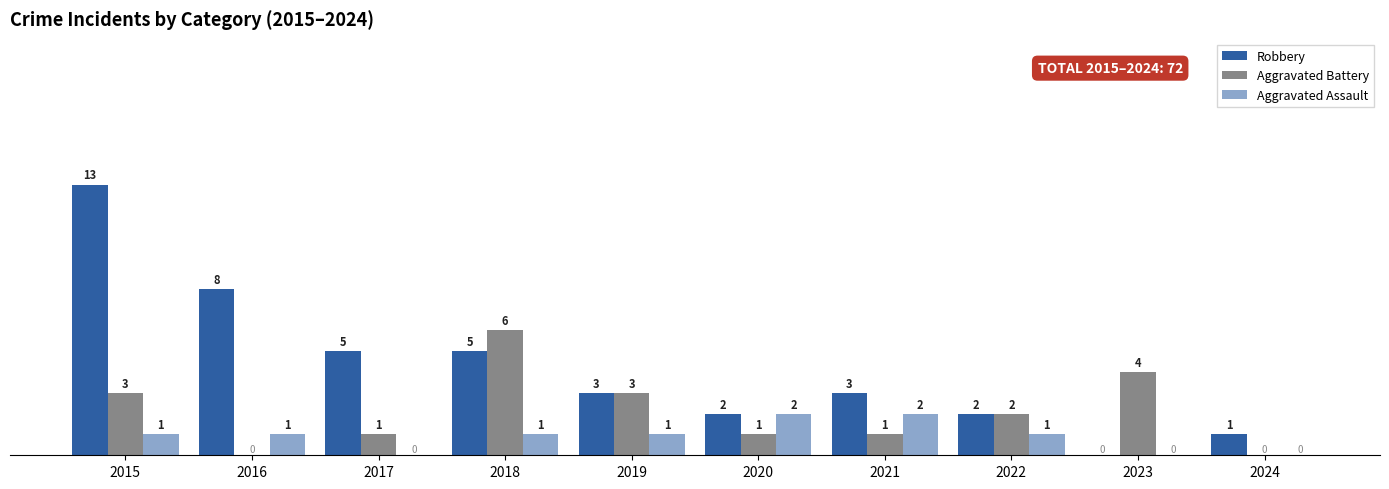

Rank the series at 2022 from highest to lowest value.

Robbery, Aggravated Battery, Aggravated Assault